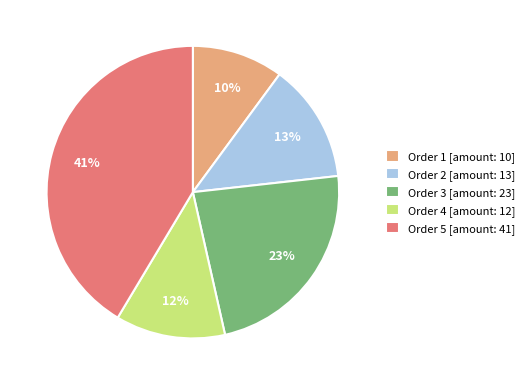

To the nearest percent, what is the difference between the largest and smallest slice percentages?

31%